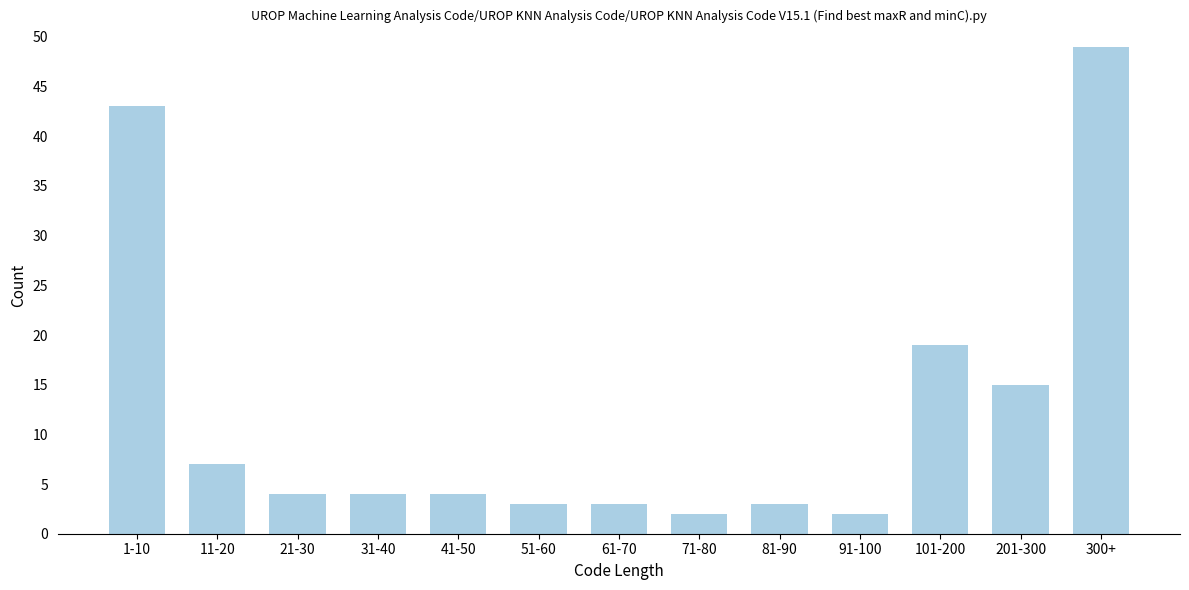

Reading left to right, extract all data points from this chart.

1-10=43	11-20=7	21-30=4	31-40=4	41-50=4	51-60=3	61-70=3	71-80=2	81-90=3	91-100=2	101-200=19	201-300=15	300+=49